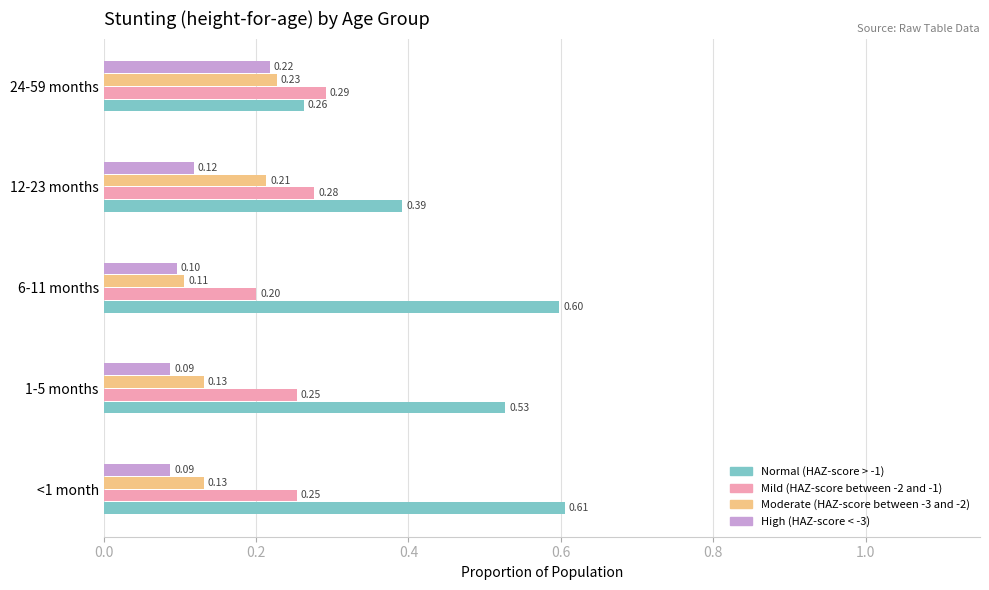

Rank the series at 1-5 months from highest to lowest value.

Normal (HAZ-score > -1), Mild (HAZ-score between -2 and -1), Moderate (HAZ-score between -3 and -2), High (HAZ-score < -3)